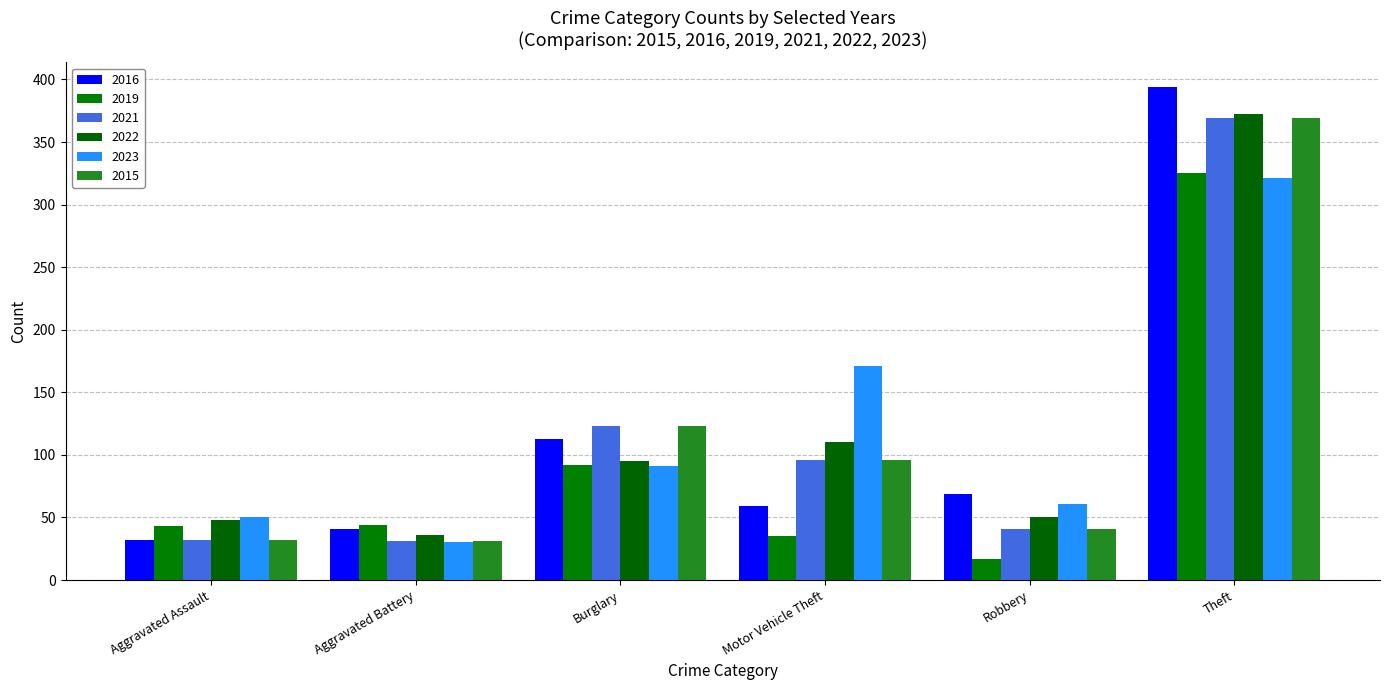

What position from the left is Robbery?

5